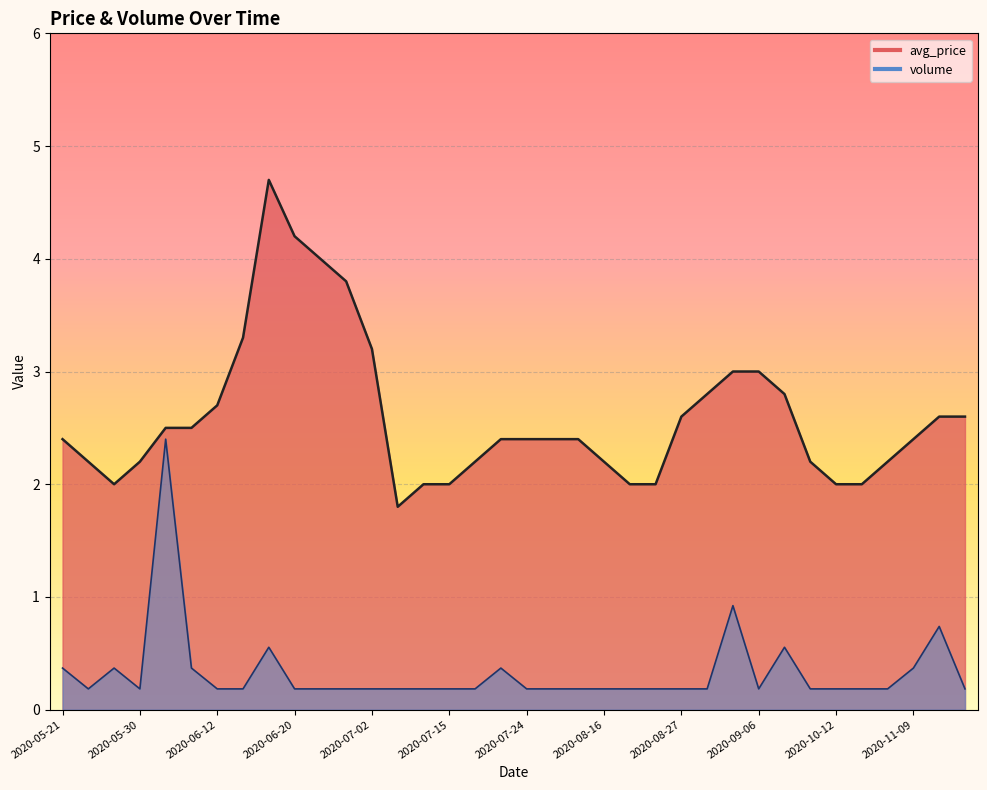

The value of avg_price at 2020-09-06 is 3.0. True or false?

True